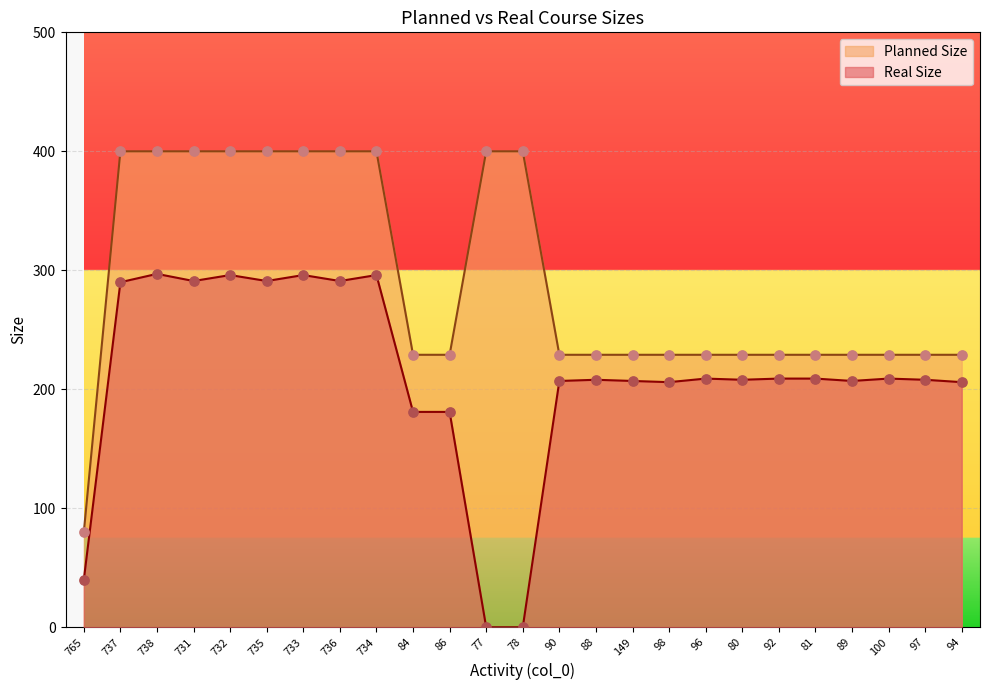

Which series contains the highest Y value?

Planned Size